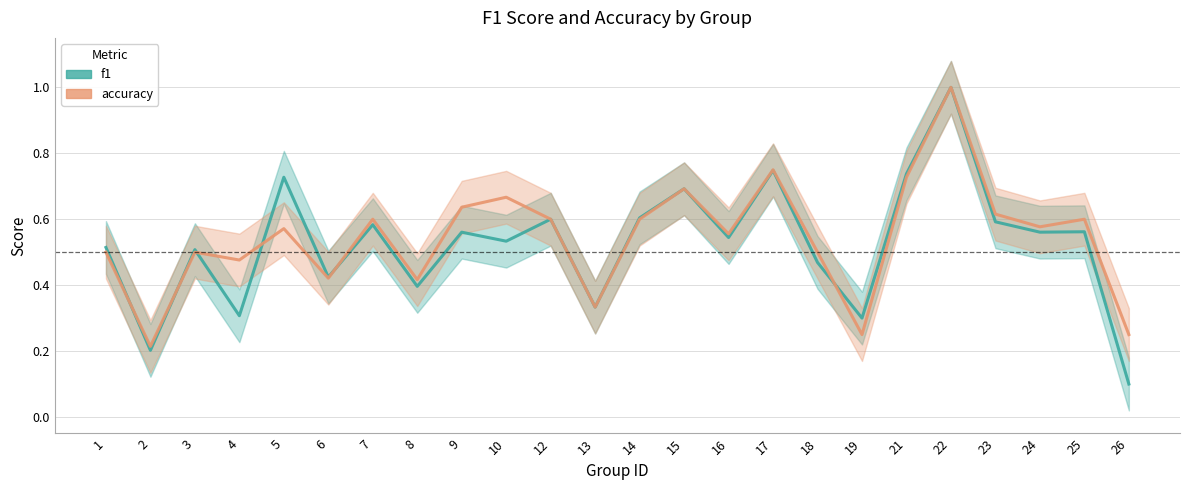

What are all the series names shown in the legend?

f1, accuracy